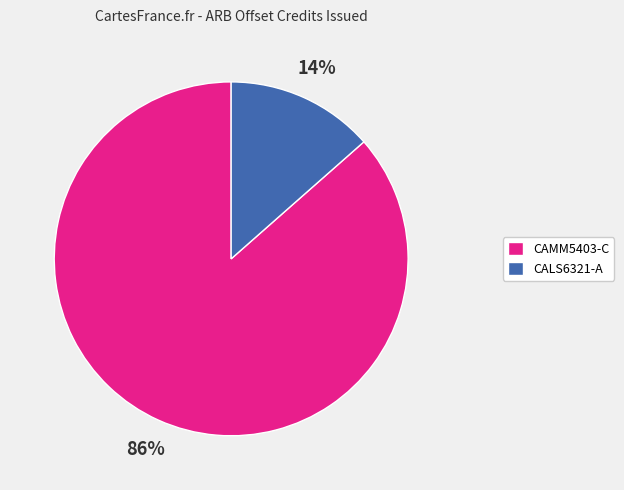

Which has a higher value, CAMM5403-C or CALS6321-A?

CAMM5403-C